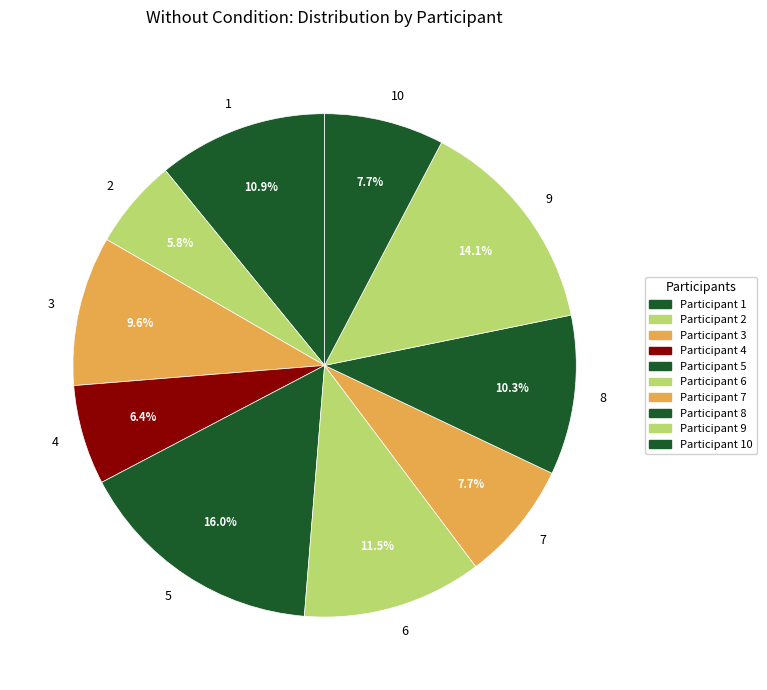

What is the smallest slice in the pie chart?

2